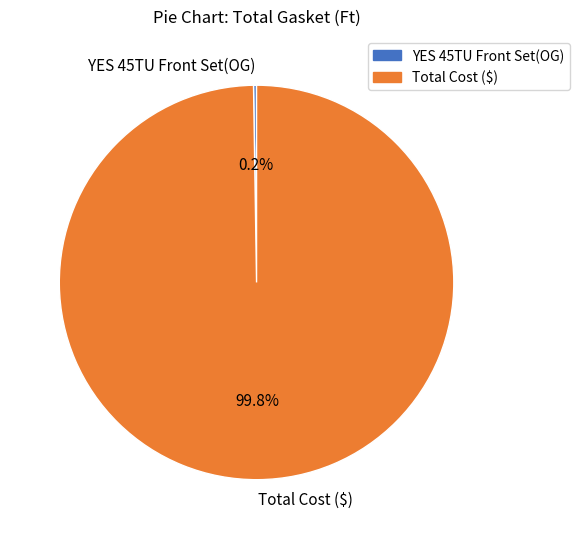

Which slice is the largest?

Total Cost ($)